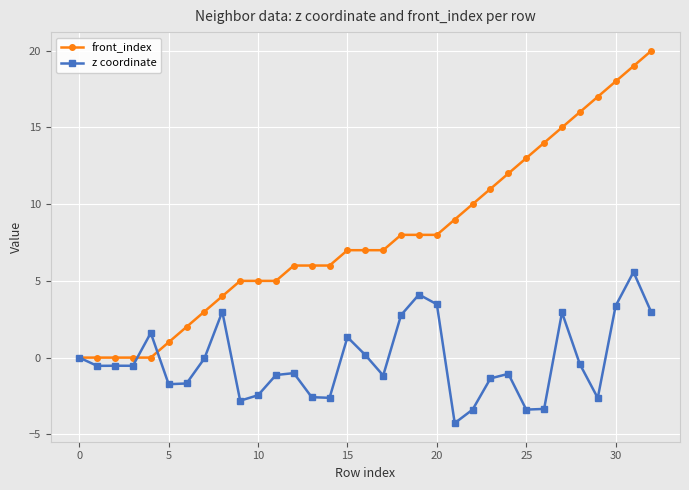

What is the difference between the second highest and minimum values in the front_index series?

19.0